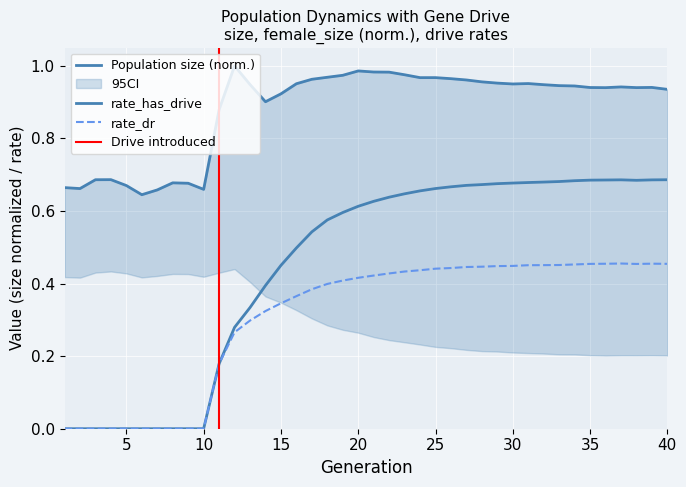

Rank the series at 19 from highest to lowest value.

size, rate_has_drive, rate_dr